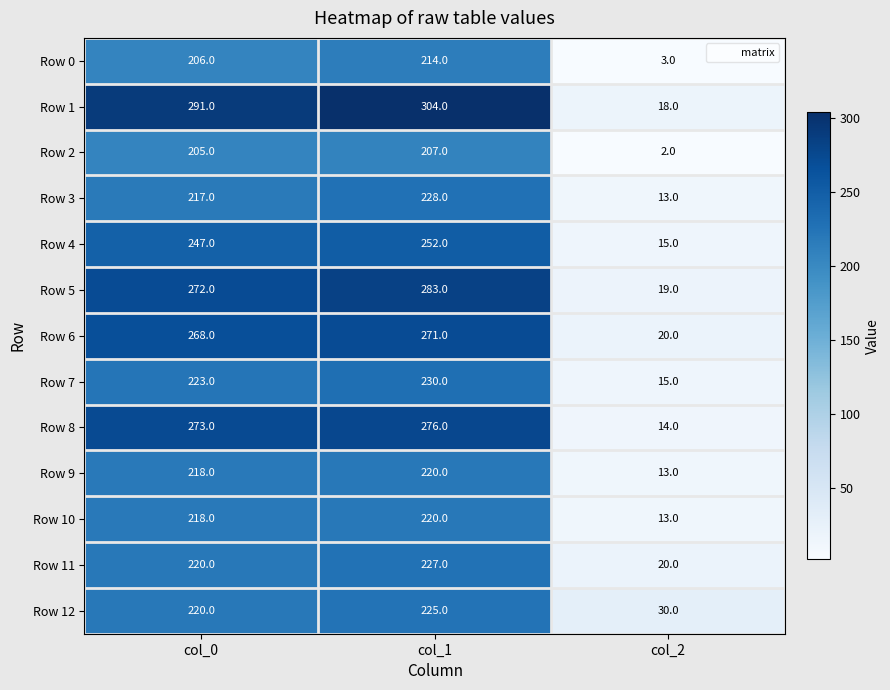

At which category is the sum across all series the highest?

col_1